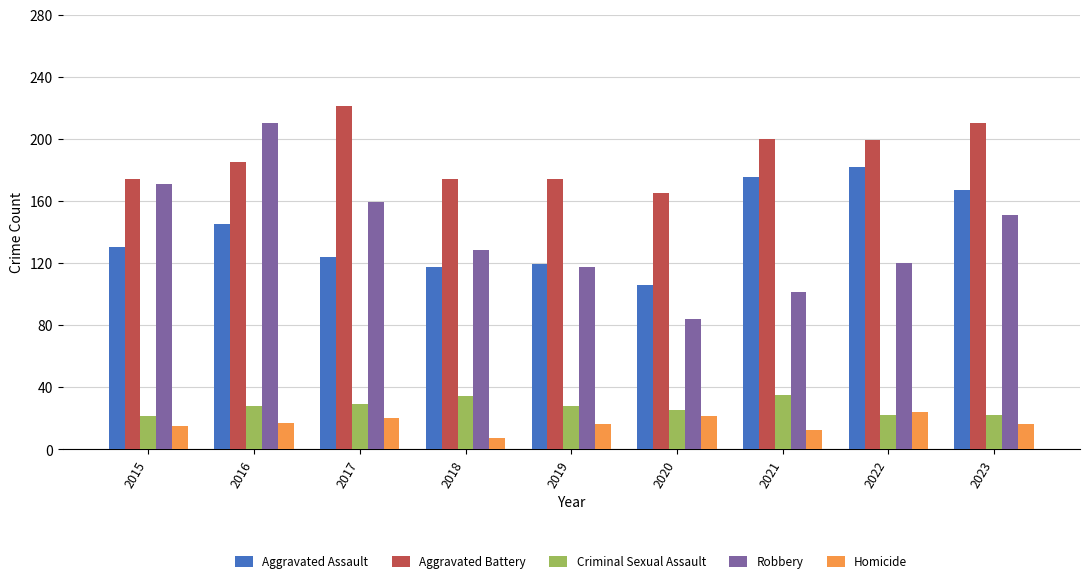

The Aggravated Battery series shows 174 at 2015. True or false?

True